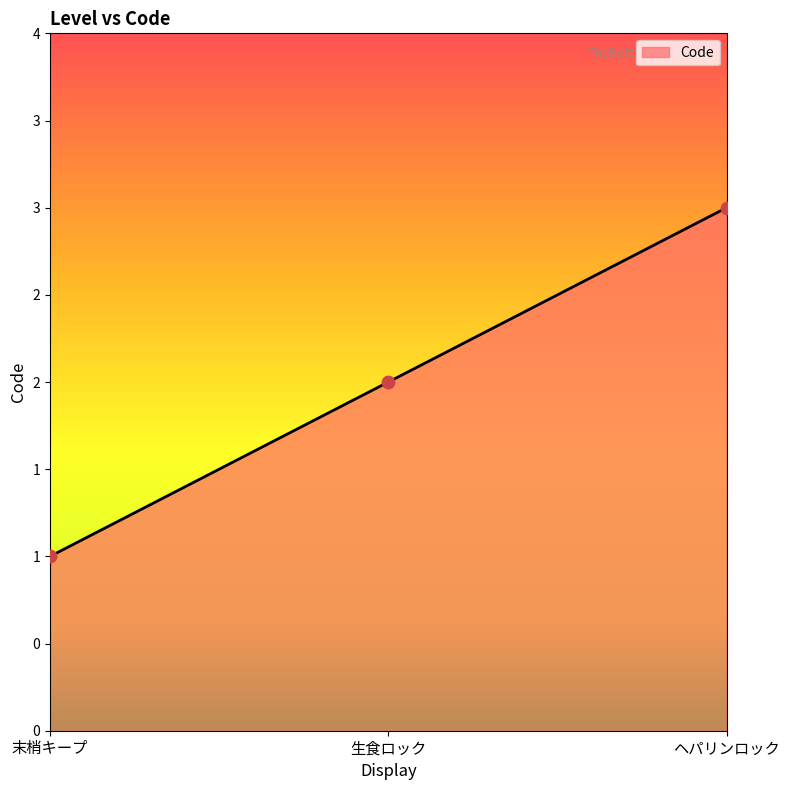

What is the change in value from 末梢キープ to 生食ロック?

+1